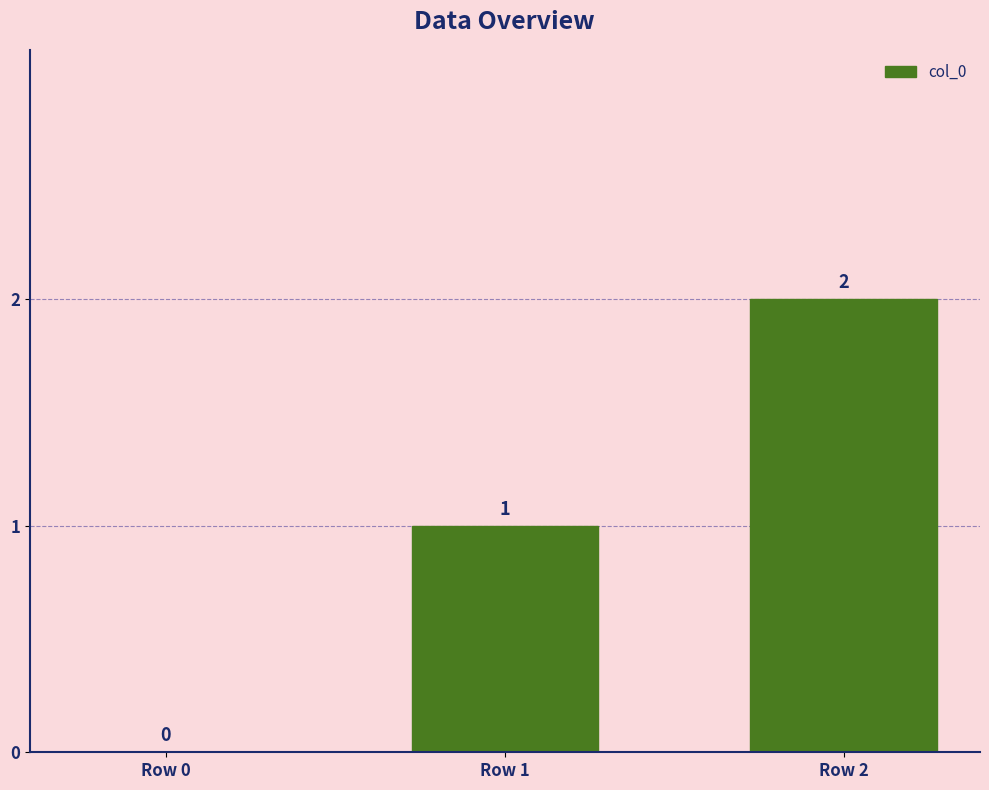

Does the chart contain stacked bars?

No